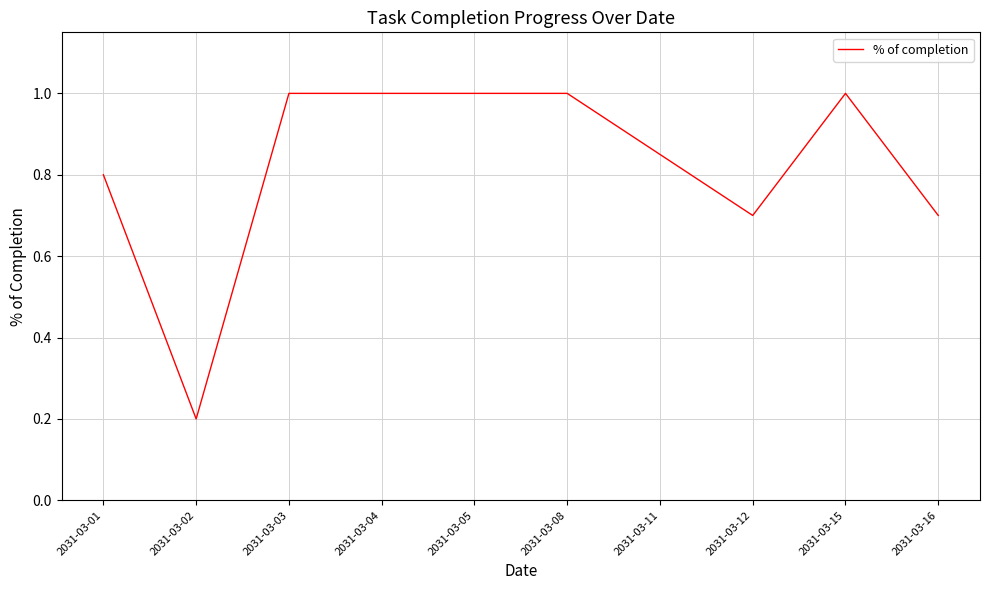

Which label corresponds to the smallest value in the chart?

2031-03-02